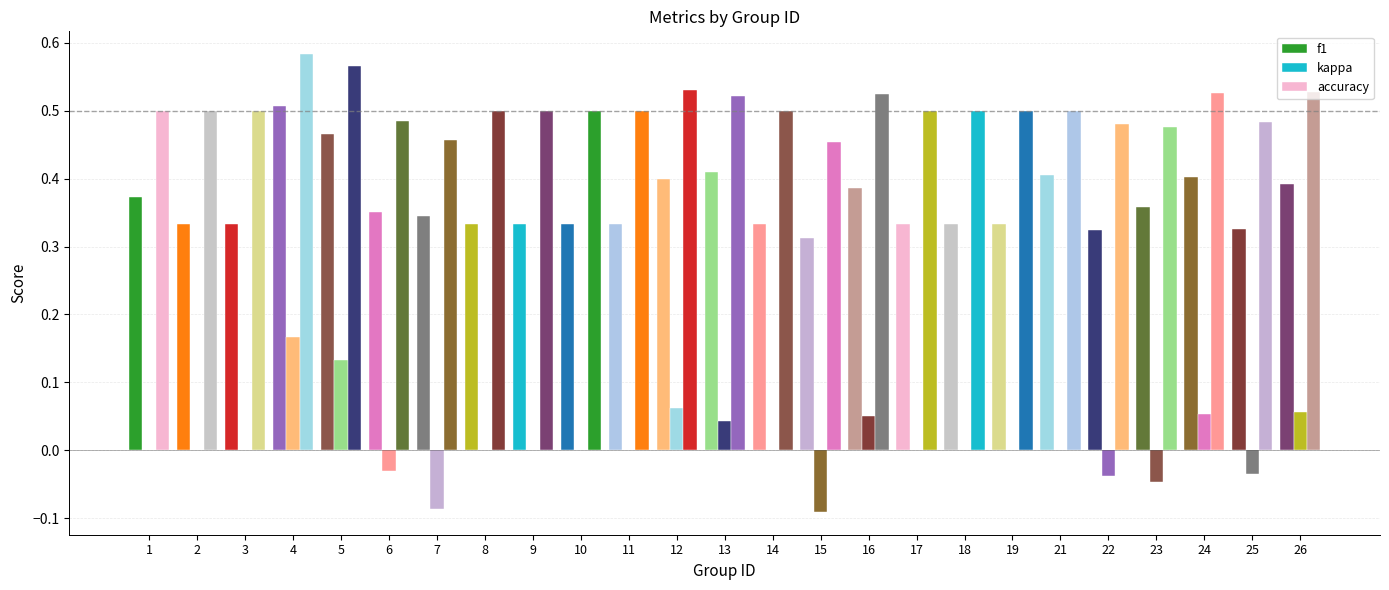

What is the difference between the highest and lowest values at 14?

0.5